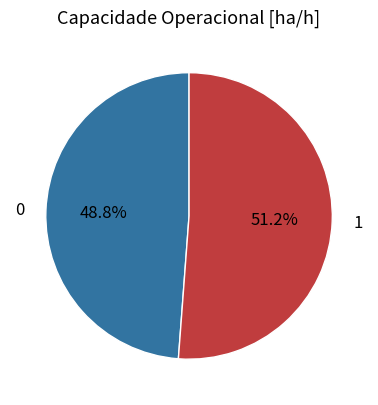

Between 1 and 0, which is larger?

1